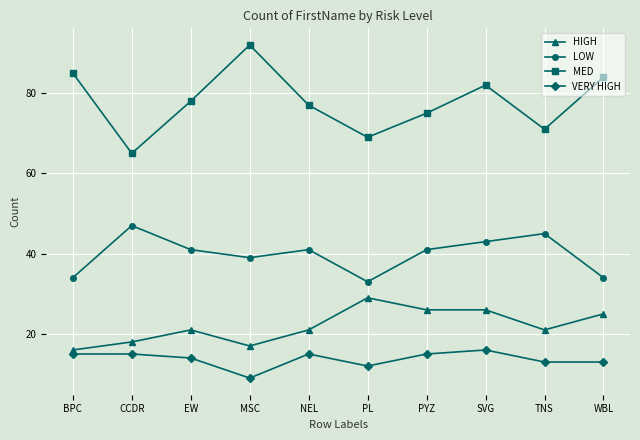

What position from the right is CCDR?

9